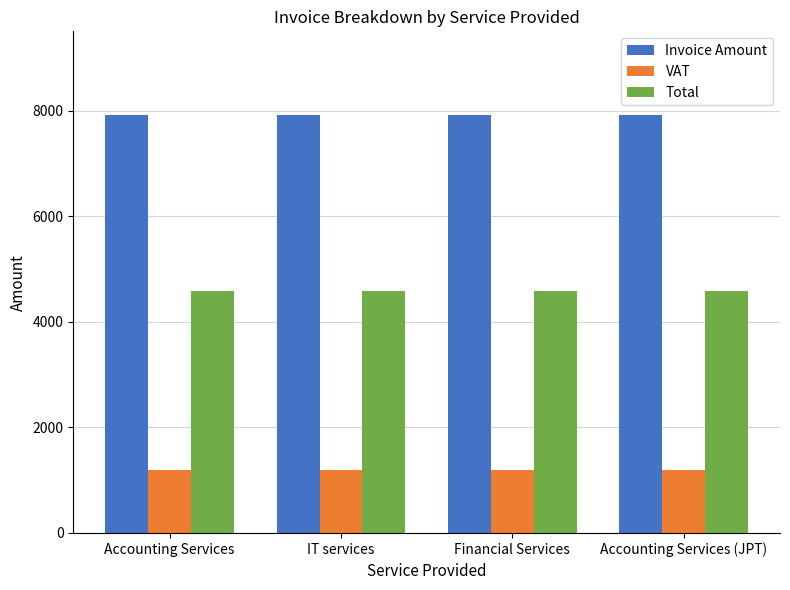

What is the total value across all series at Accounting Services (JPT)?

13692